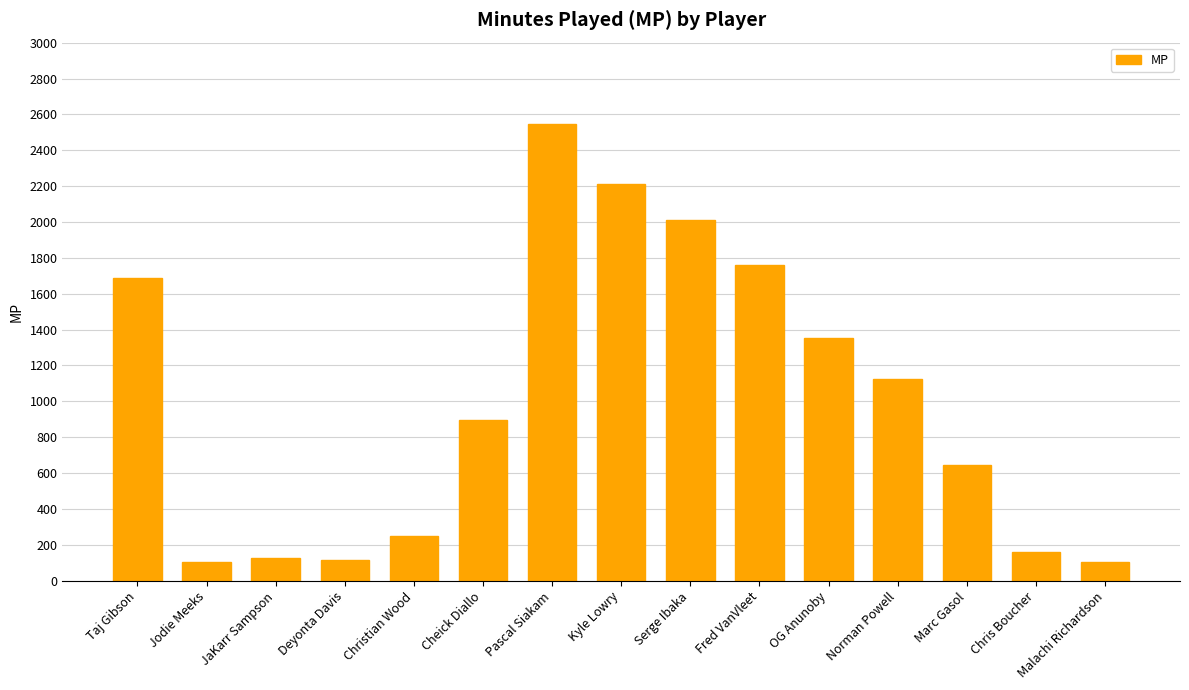

What position from the left is JaKarr Sampson?

3